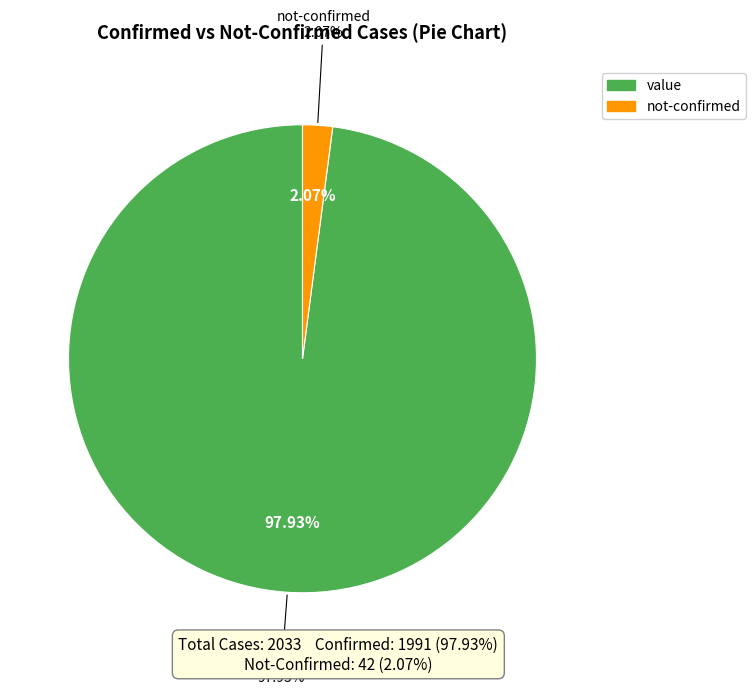

Does 16 represent more than half of the total?

No